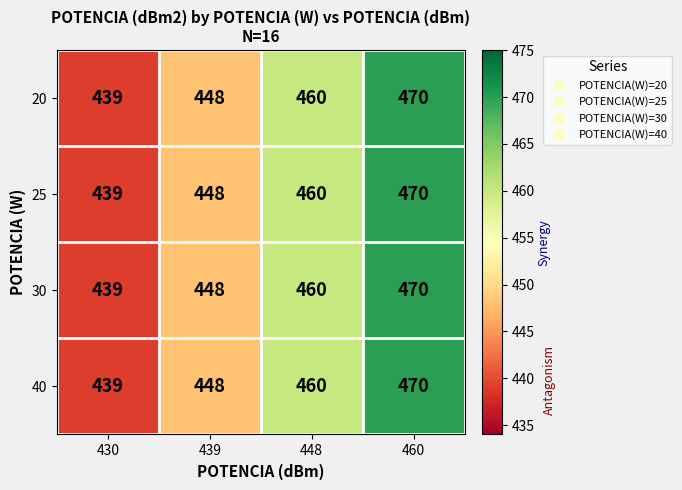

Is it true that 25 equals 277 at 430?

False